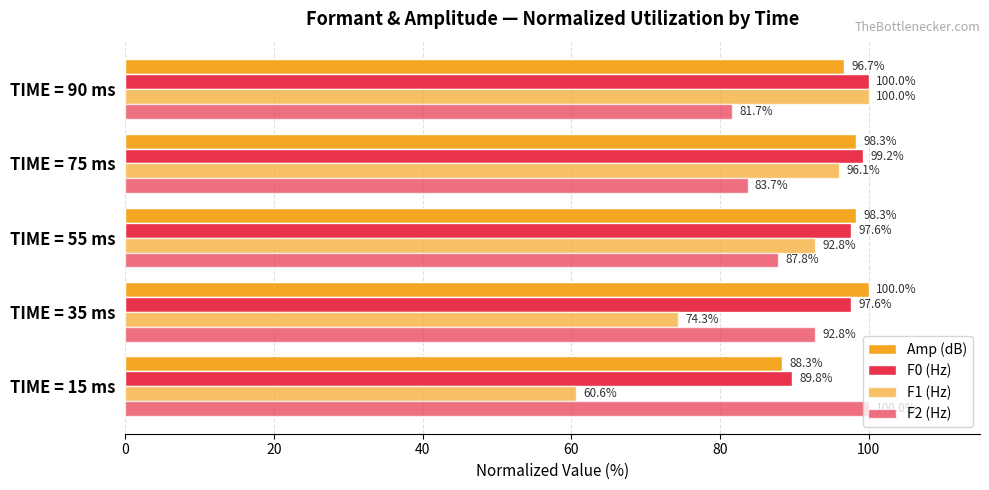

How many data points in F0 (Hz) are above 97?

4